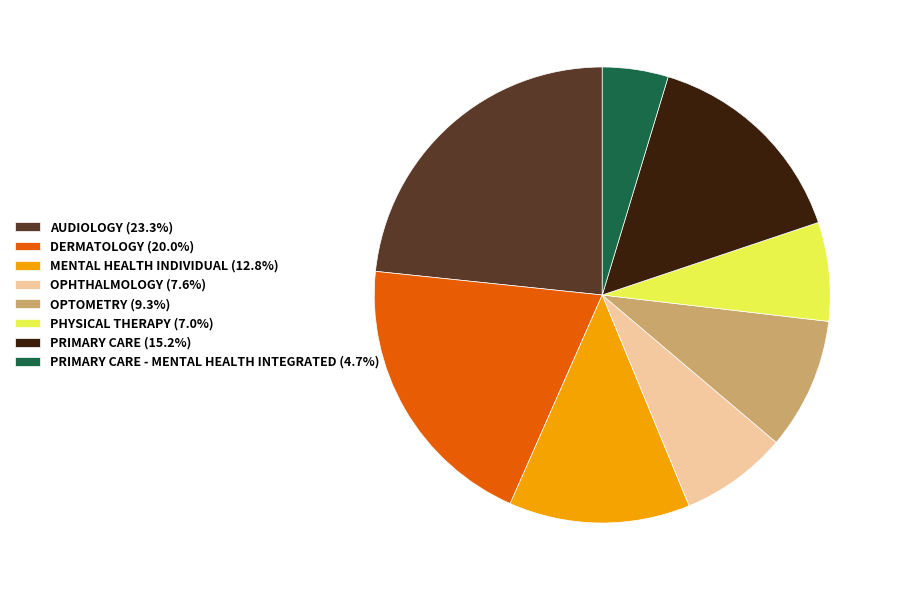

How many segments does this pie chart have?

8